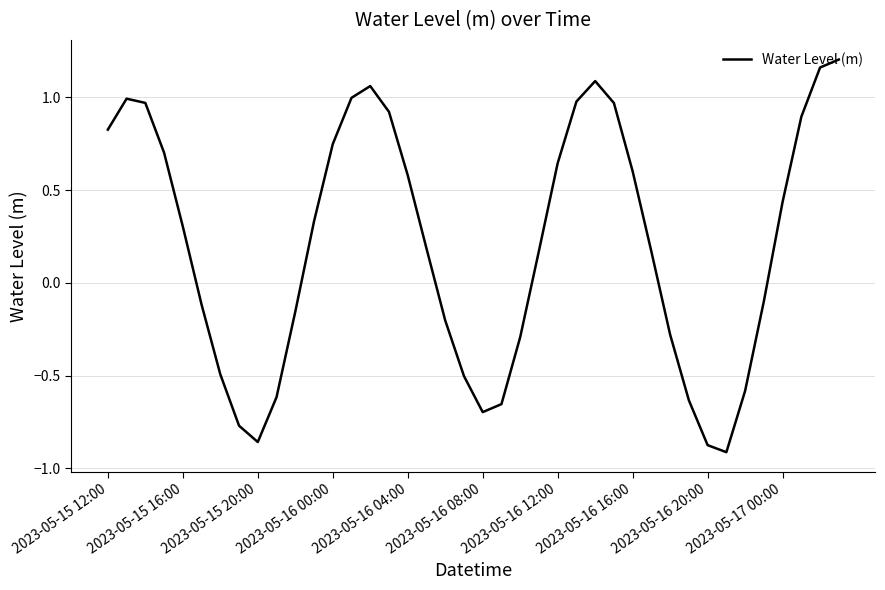

What is the difference between the maximum and minimum values?

2.1